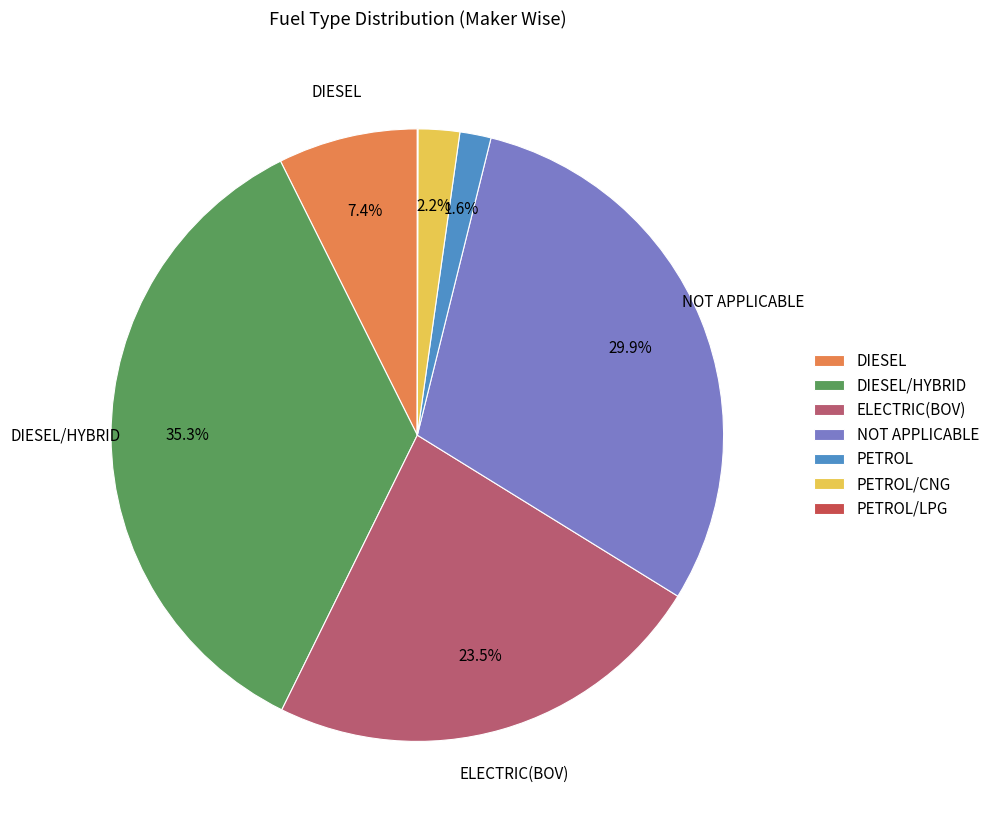

Is it true that PETROL/CNG is 2% of the pie?

True